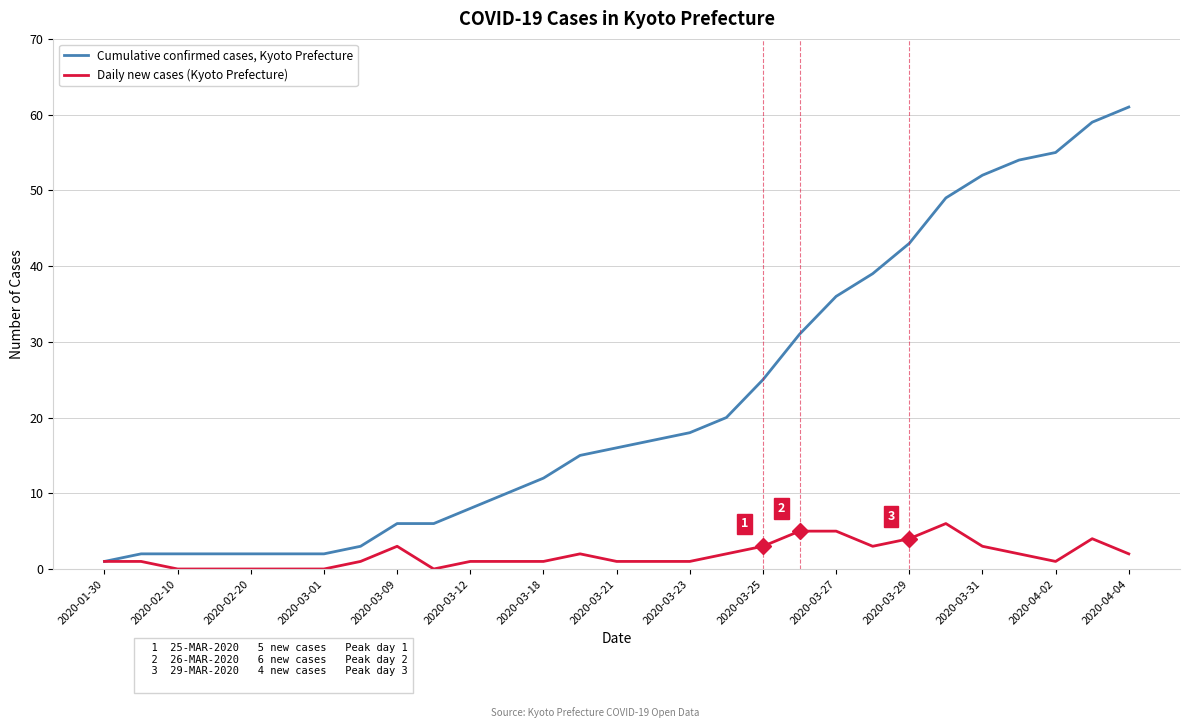

Rank the series by their average value, from lowest to highest.

Daily new cases (Kyoto Prefecture), Cumulative confirmed cases, Kyoto Prefecture